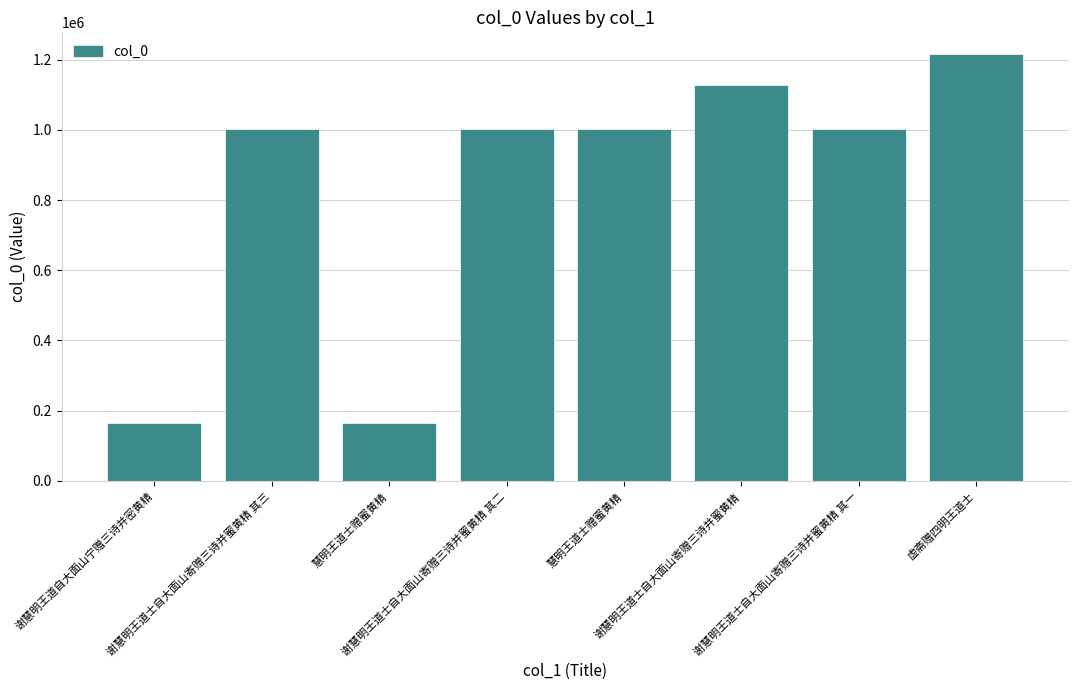

Are the bars horizontal?

No